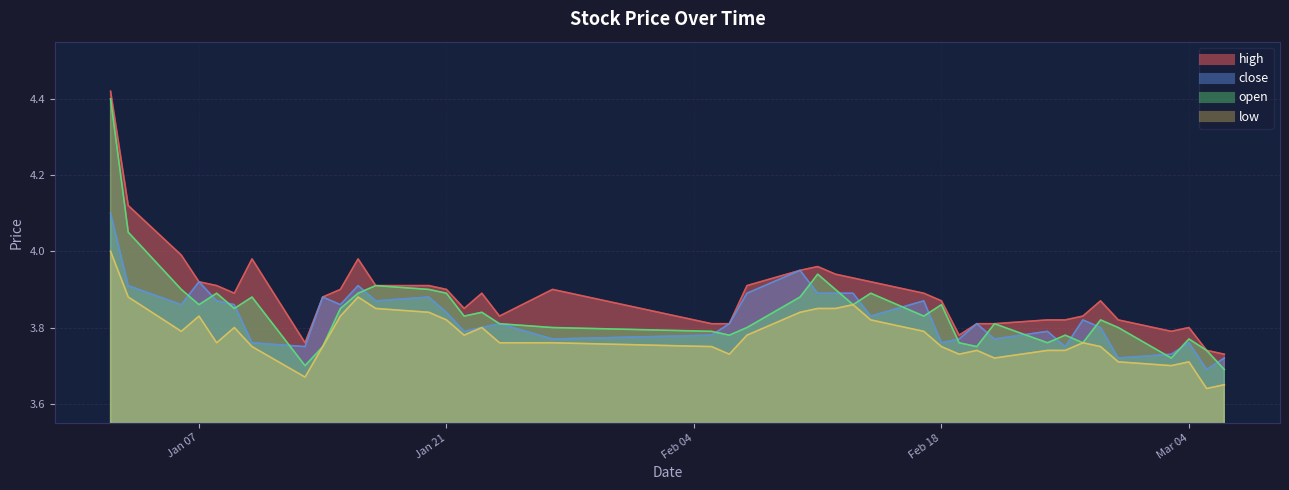

Is the value of high at 2025-02-06 greater than the value of close at 2025-03-05?

Yes